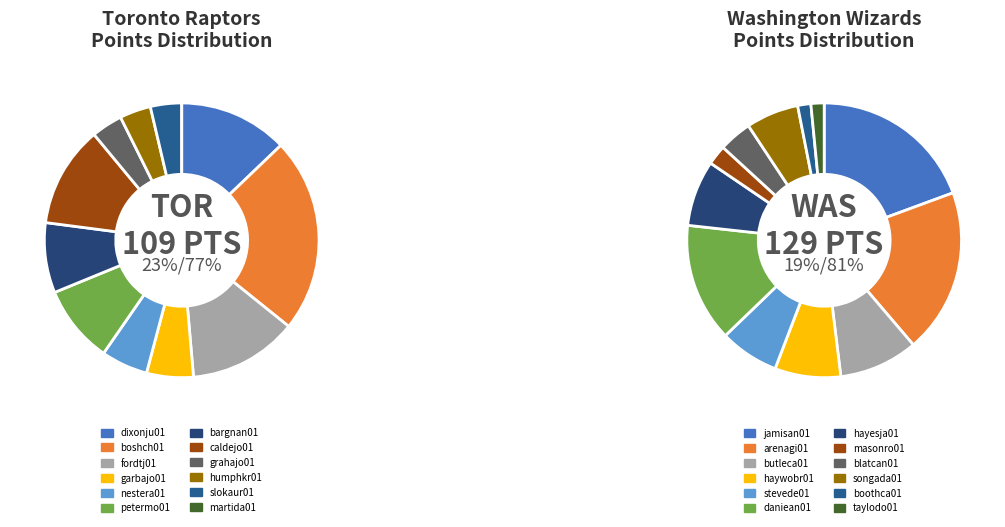

Is the sum of slokaur01 and garbajo01 greater than half?

No